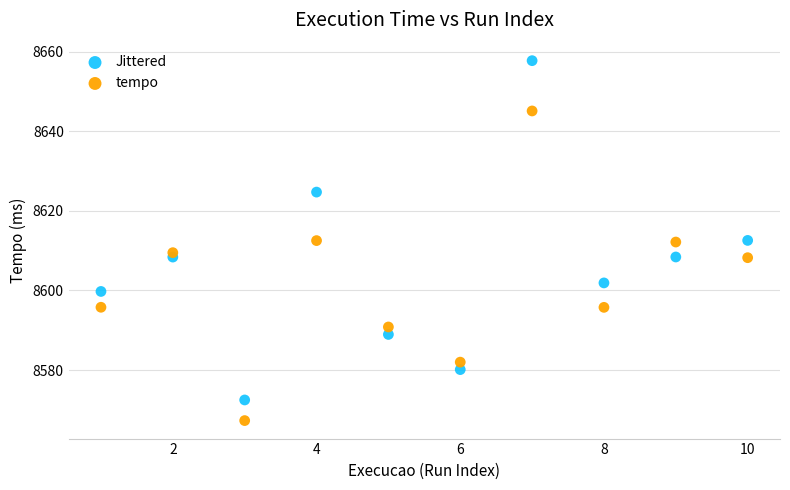

Which series contains the lowest Y value?

tempo